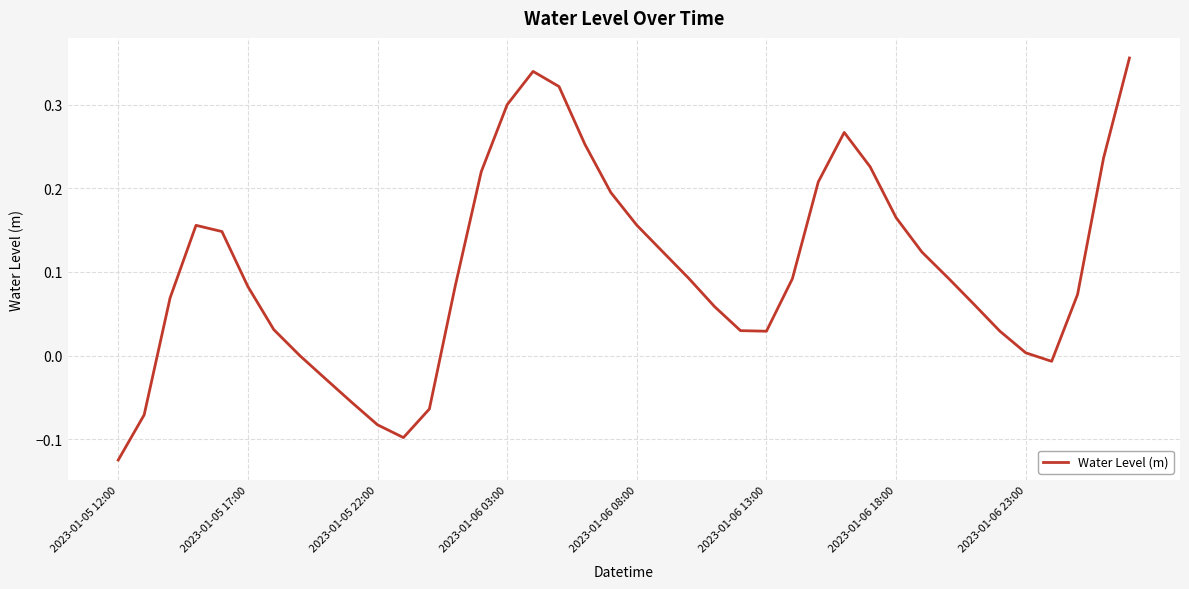

What is the difference between the maximum and minimum values?

0.5